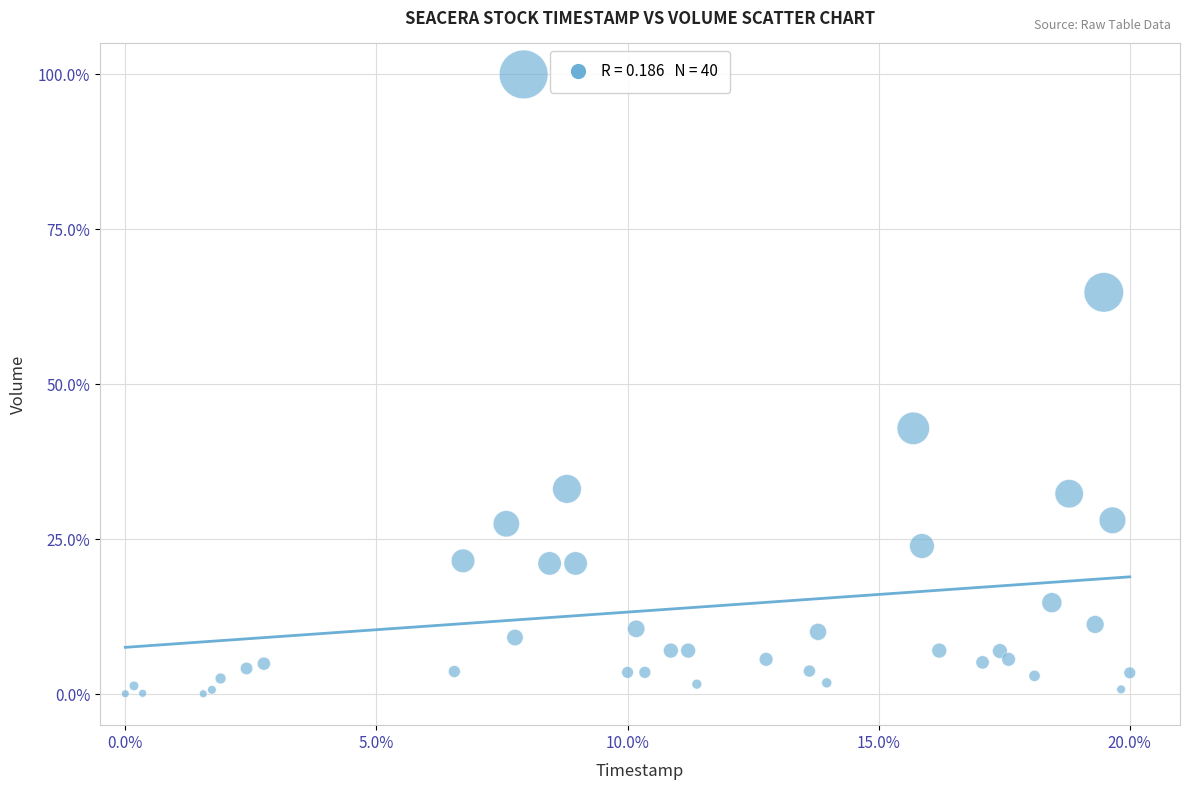

What Y value in the scatter plot is closest to 50?

42.9